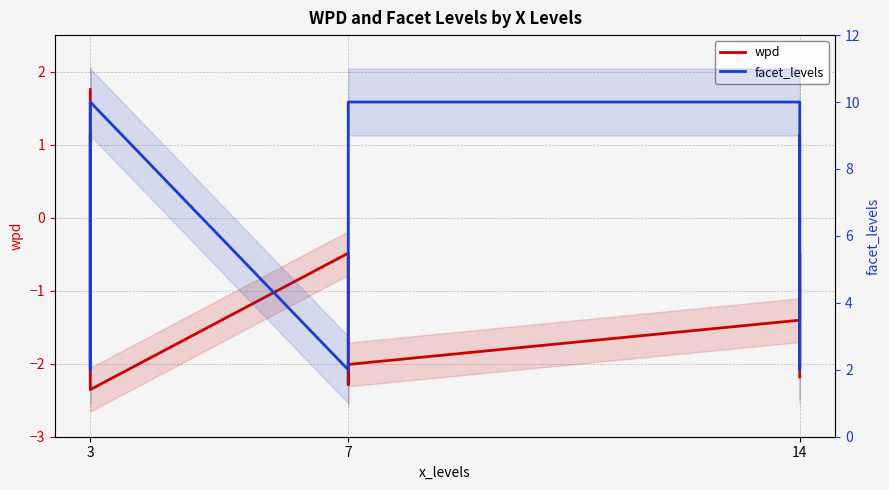

True or false: facet_levels and wpd intersect in this chart.

False